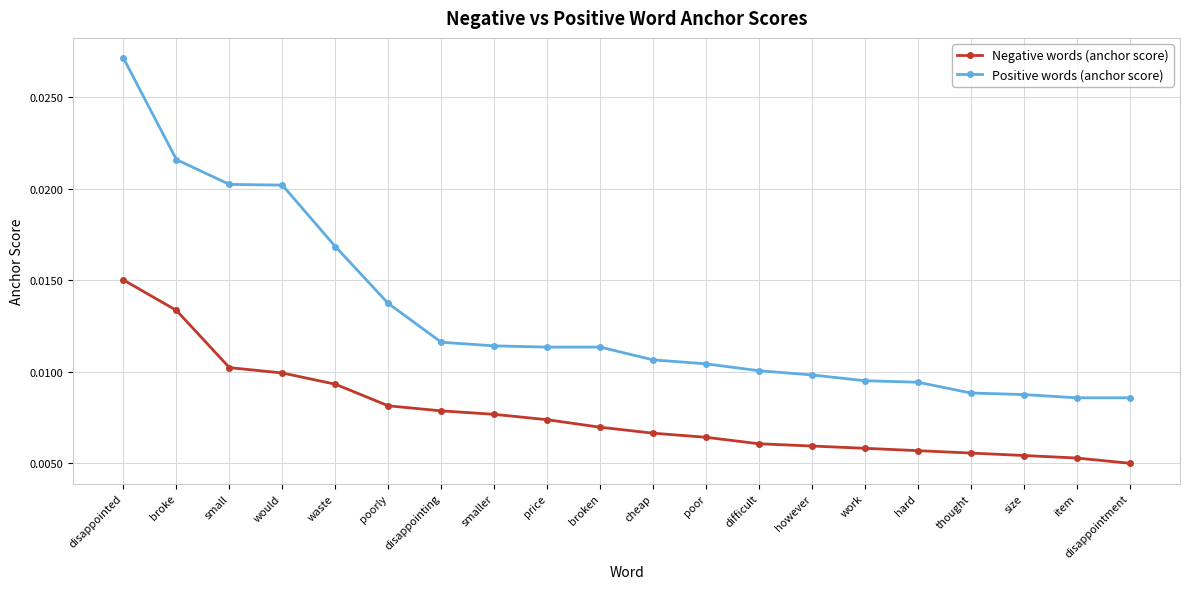

At which category is the sum across all series the highest?

disappointed